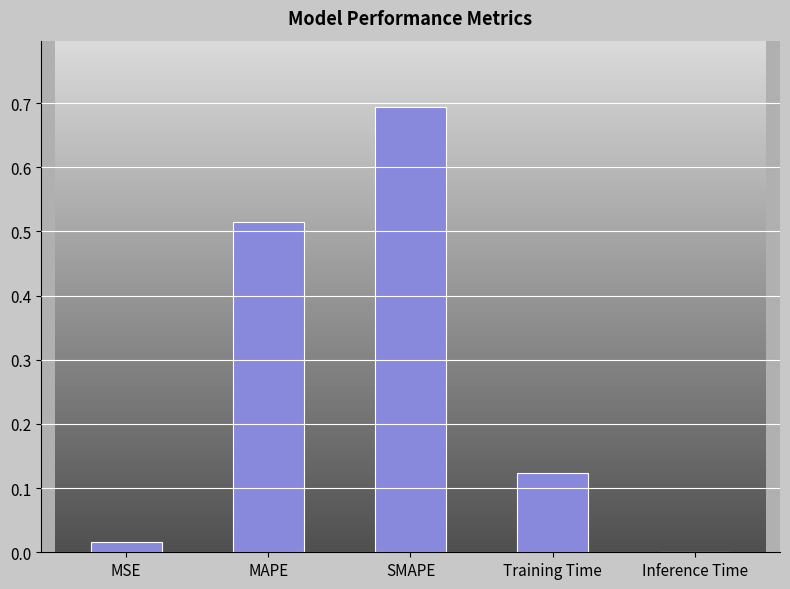

What is the sum of all values?

1.4